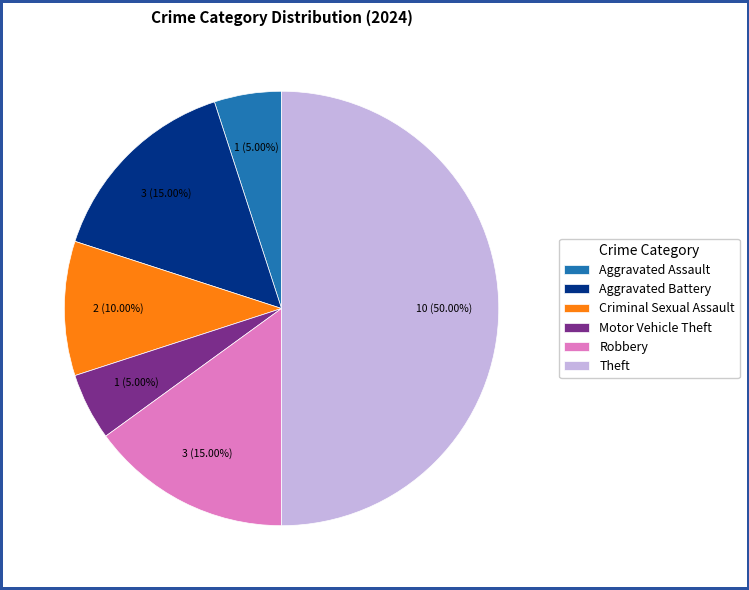

Do Aggravated Assault and Robbery together represent more than half of the pie?

No